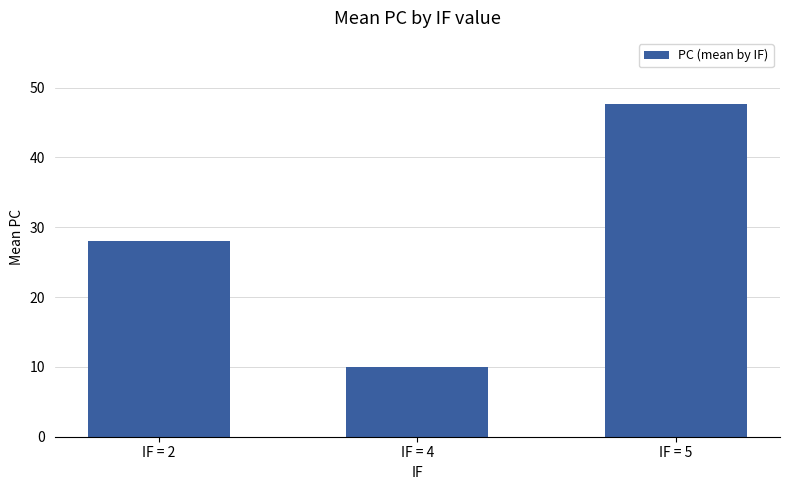

Reading left to right, extract all data points from this chart.

IF = 2=28.0	IF = 4=10.0	IF = 5=47.6